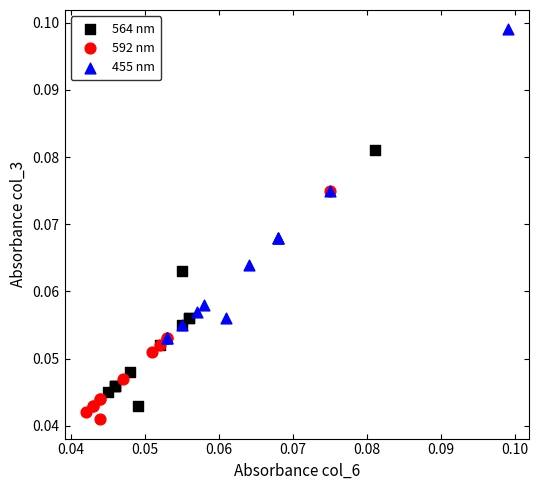

Which series has the largest Y range (max minus min)?

455 nm